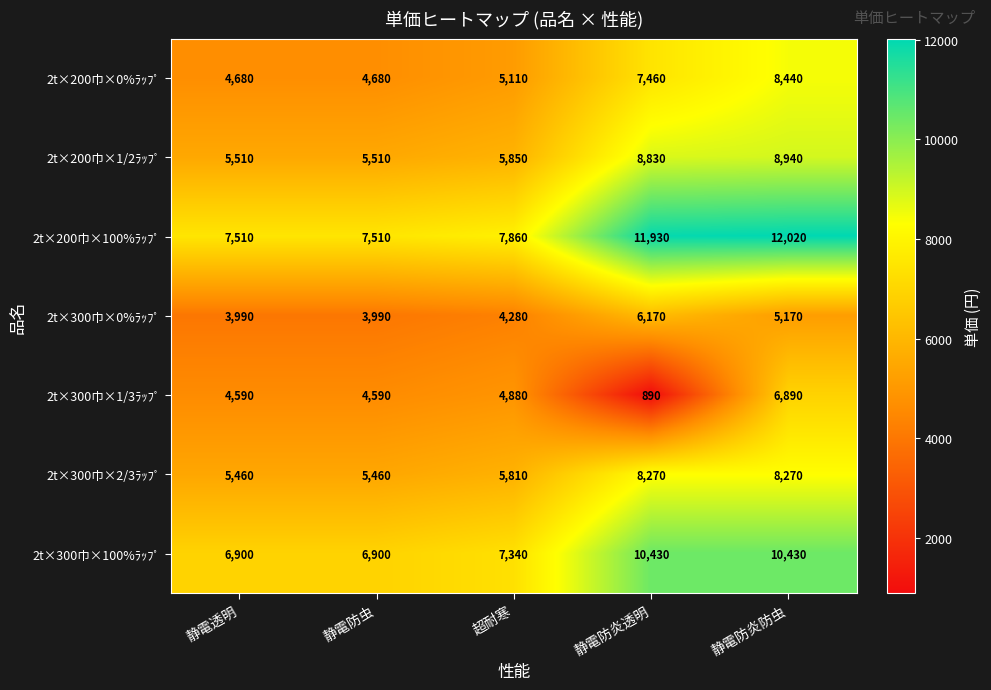

The value of 2t×300巾×2/3ﾗｯﾌﾟ at 静電防炎防虫 is 4962. True or false?

False